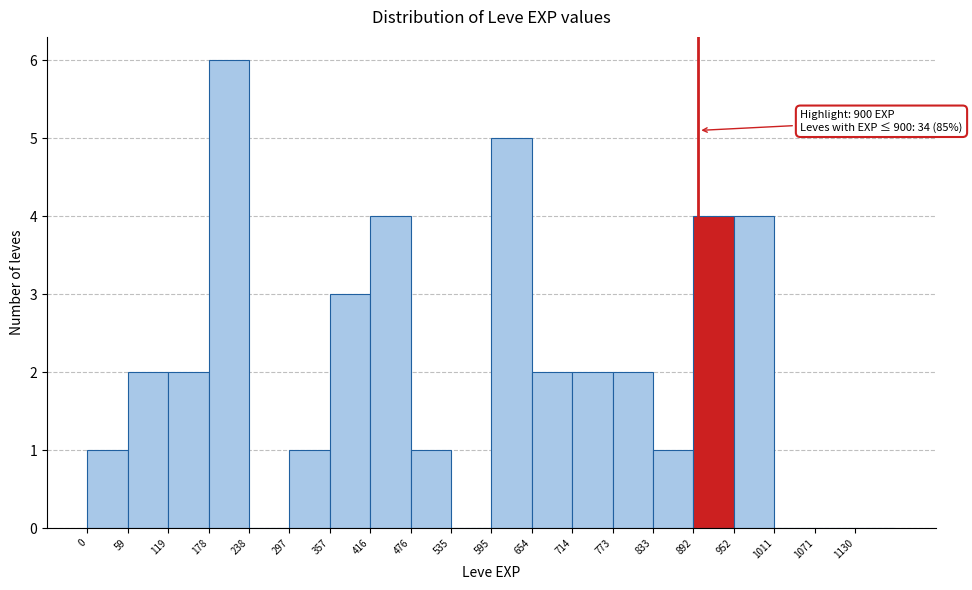

Over which range of the x-axis is the bar tallest?

180 to 240